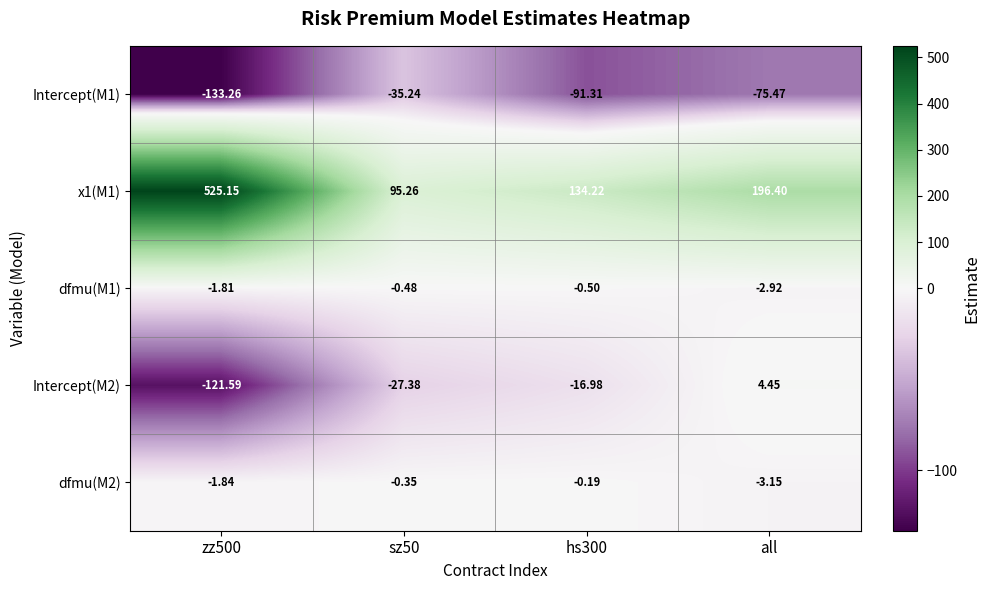

Is the value of Intercept(M1) at hs300 greater than the value of dfmu(M1) at zz500?

No